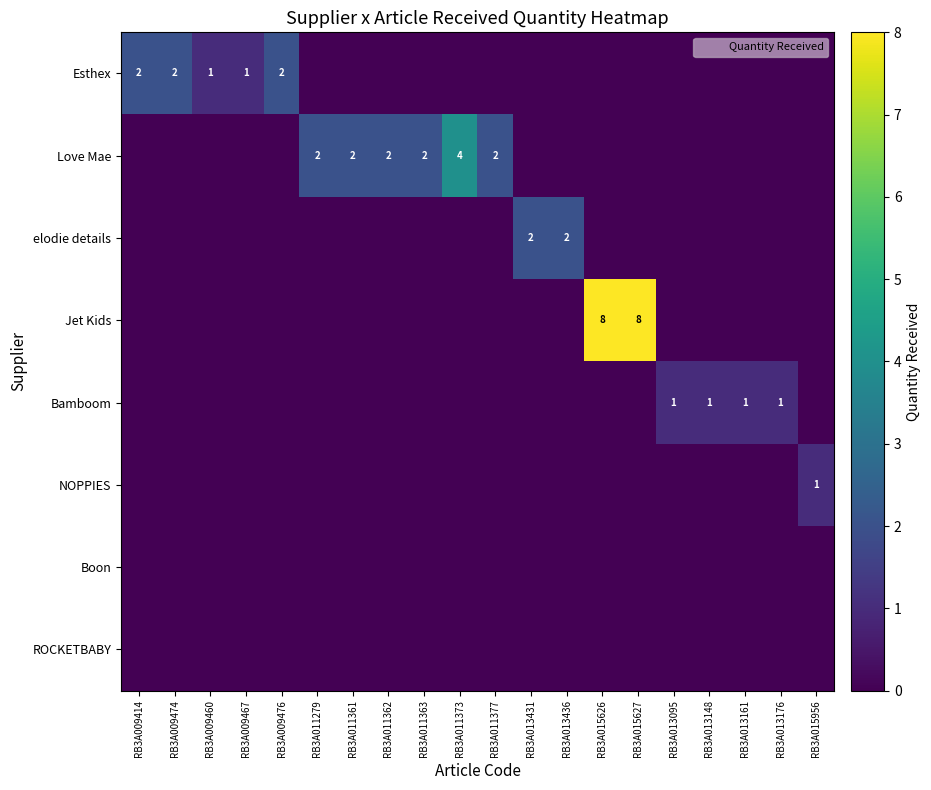

What is the spread (max minus min) of values at RB3A015956?

1